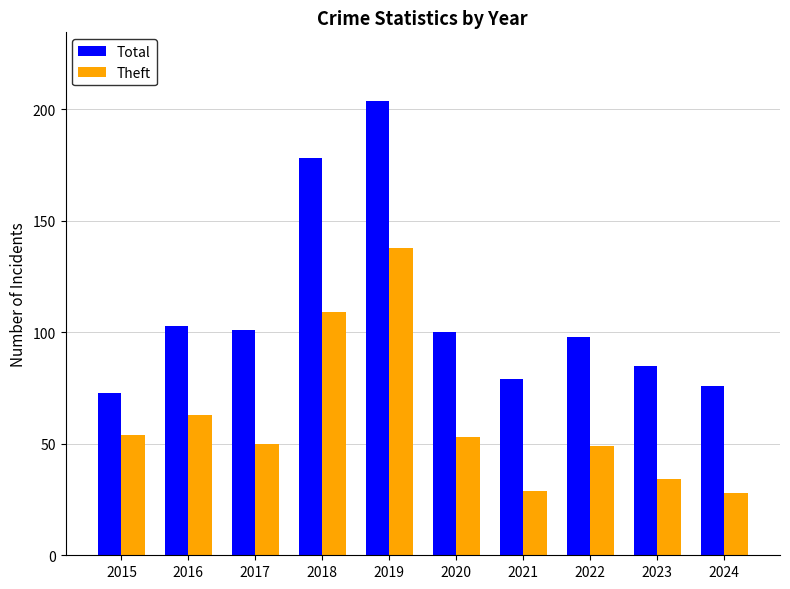

Rank the series at 2015 from highest to lowest value.

Total, Theft